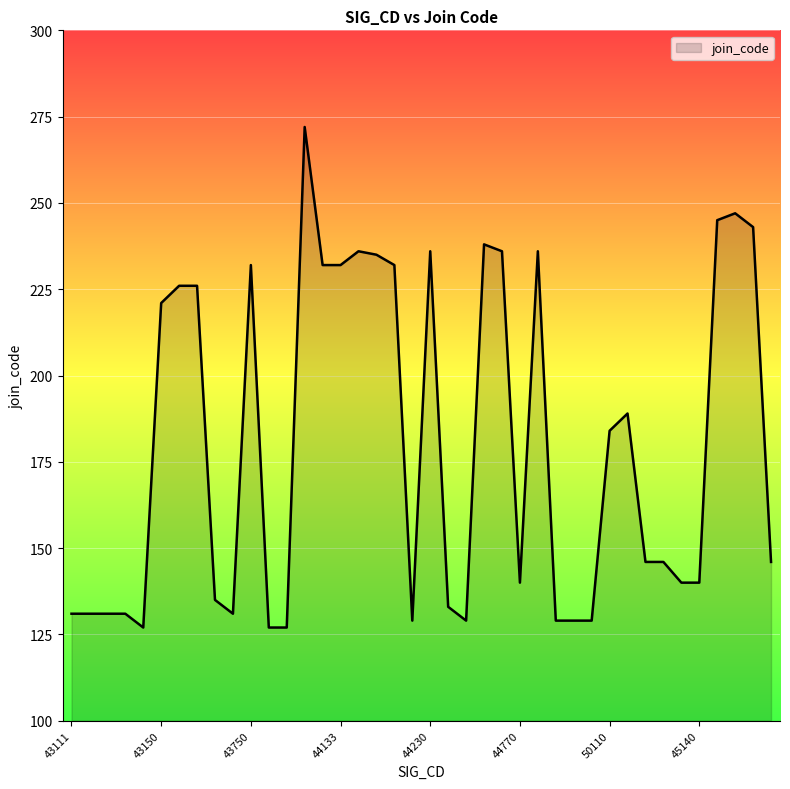

What is the difference between the second highest and second lowest values?

120